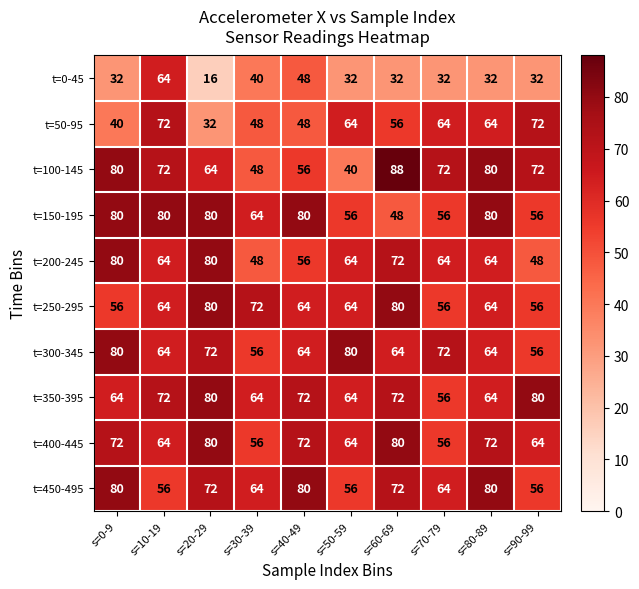

What is the highest value of the t=50-95 series?

72